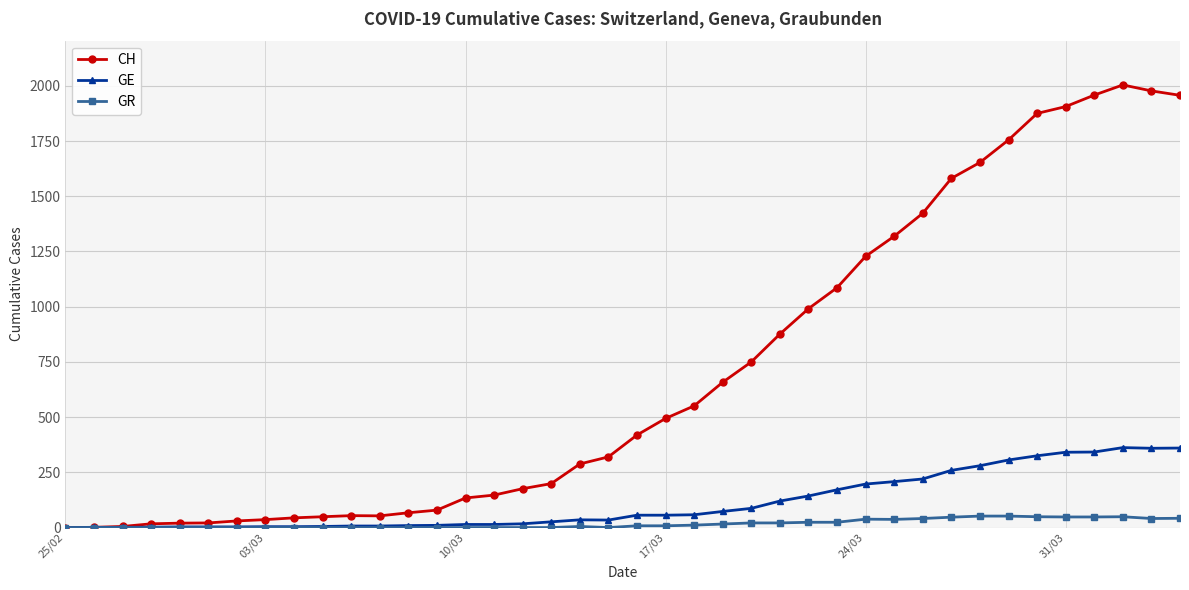

Which series has the widest spread of values?

CH